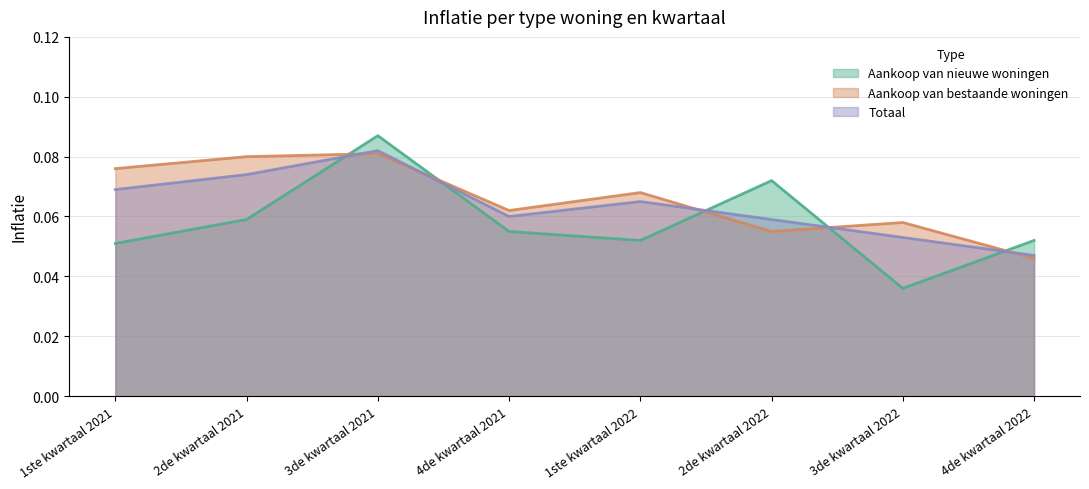

At how many categories does at least one series exceed 0?

8